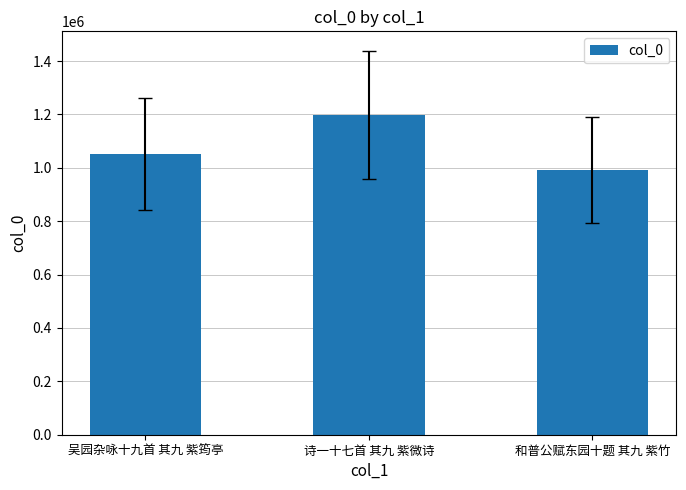

Which has a higher value, 和普公赋东园十题 其九 紫竹 or 诗一十七首 其九 紫微诗?

诗一十七首 其九 紫微诗